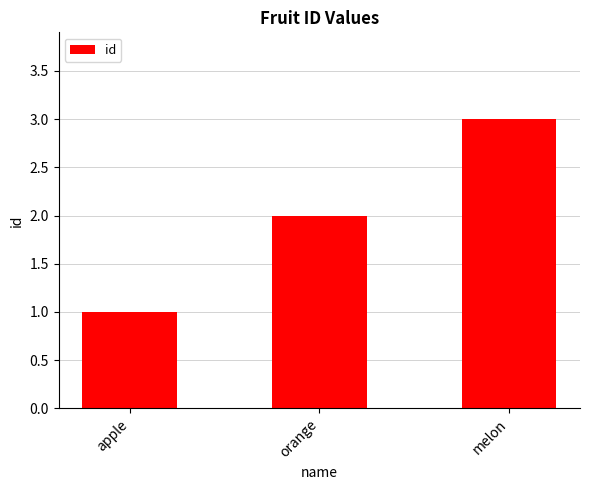

What is the maximum value shown in the chart?

3